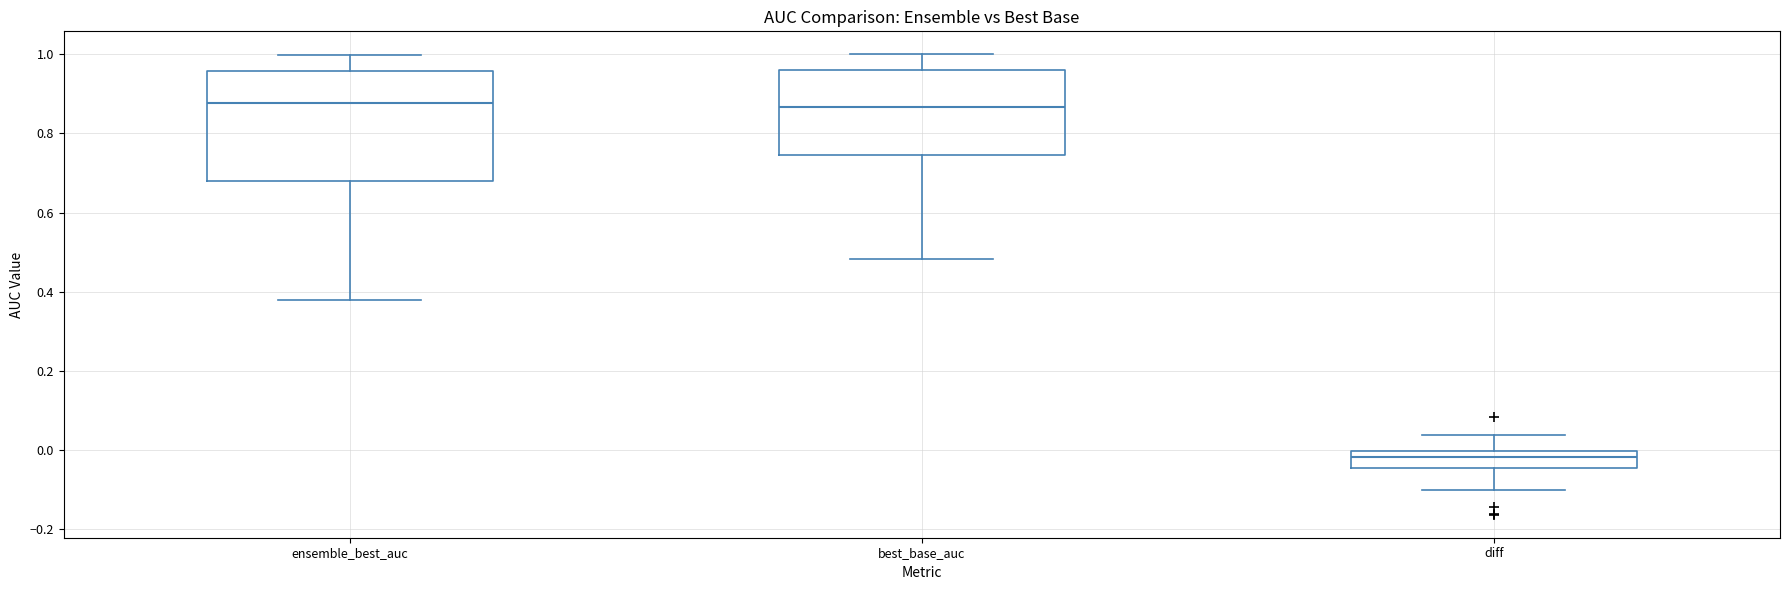

Which box is the tallest, from its lower edge to its upper edge?

ensemble_best_auc